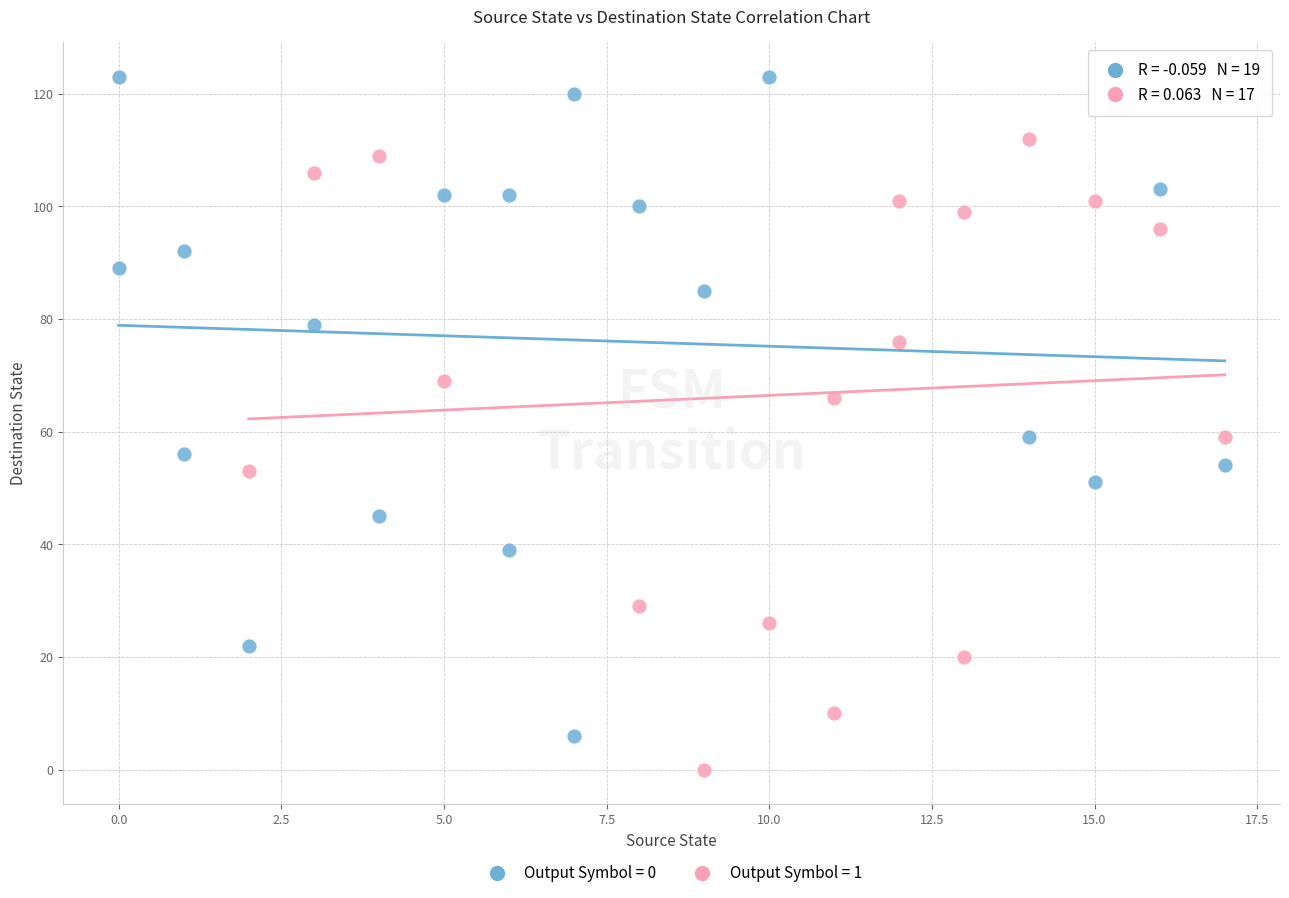

Which series contains the lowest Y value?

Output Symbol = 1